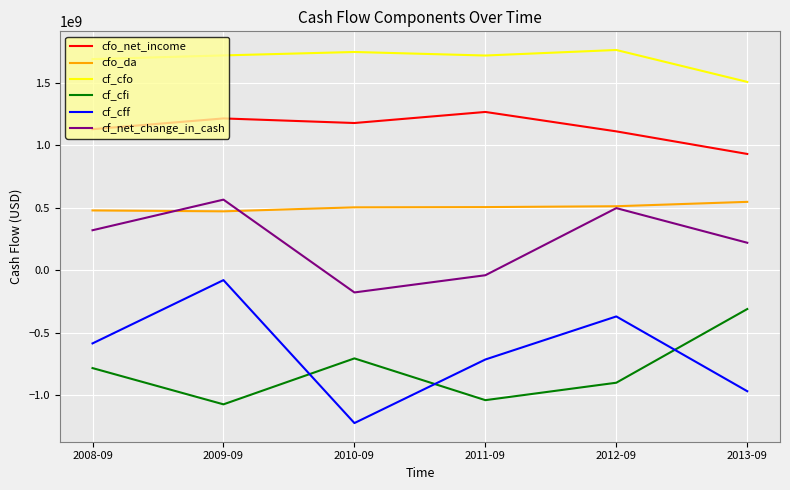

The value of cfo_da at 2011-09 is 504089000. True or false?

True